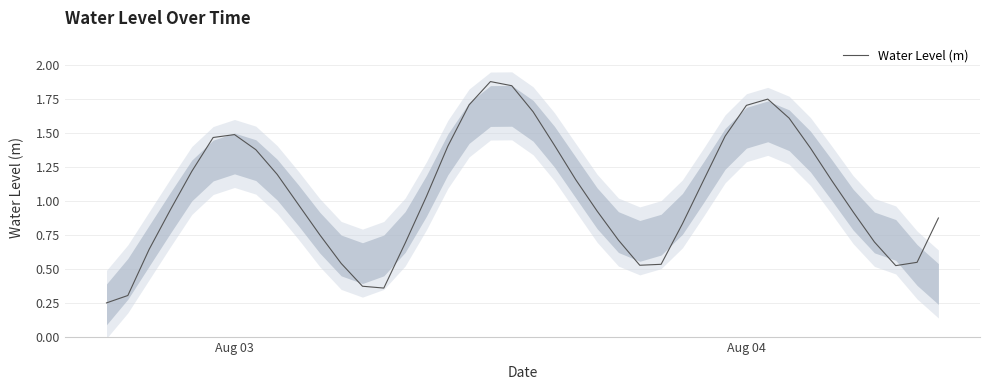

What is the highest value of the Water Level (m) series?

1.9